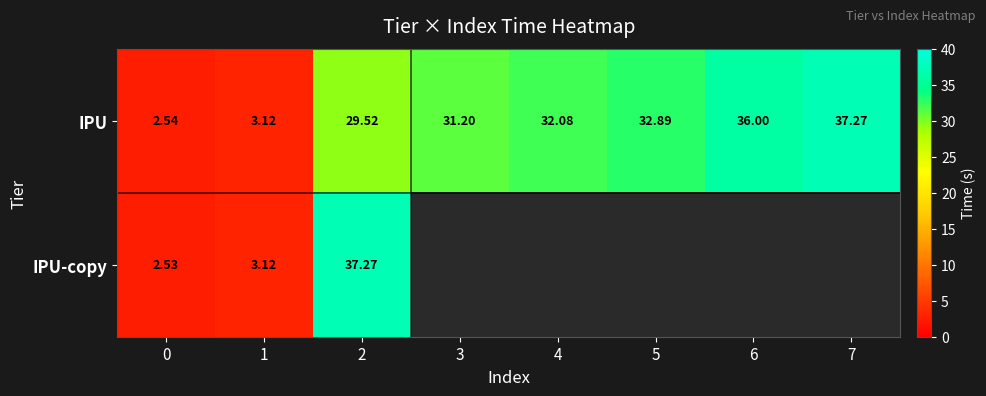

Rank the categories by IPU value from lowest to highest.

0, 1, 2, 3, 4, 5, 6, 7